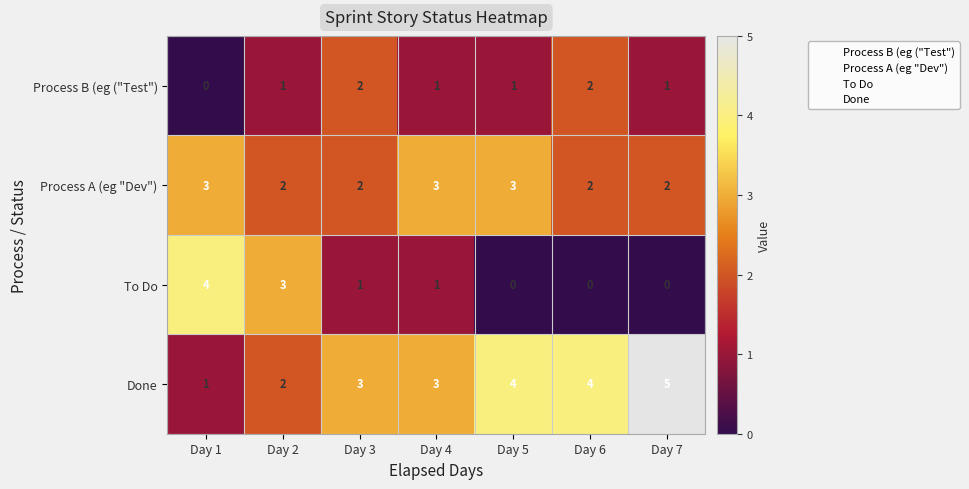

List the series in order of their peak value, highest first.

Done, To Do, Process A (eg "Dev"), Process B (eg ("Test")